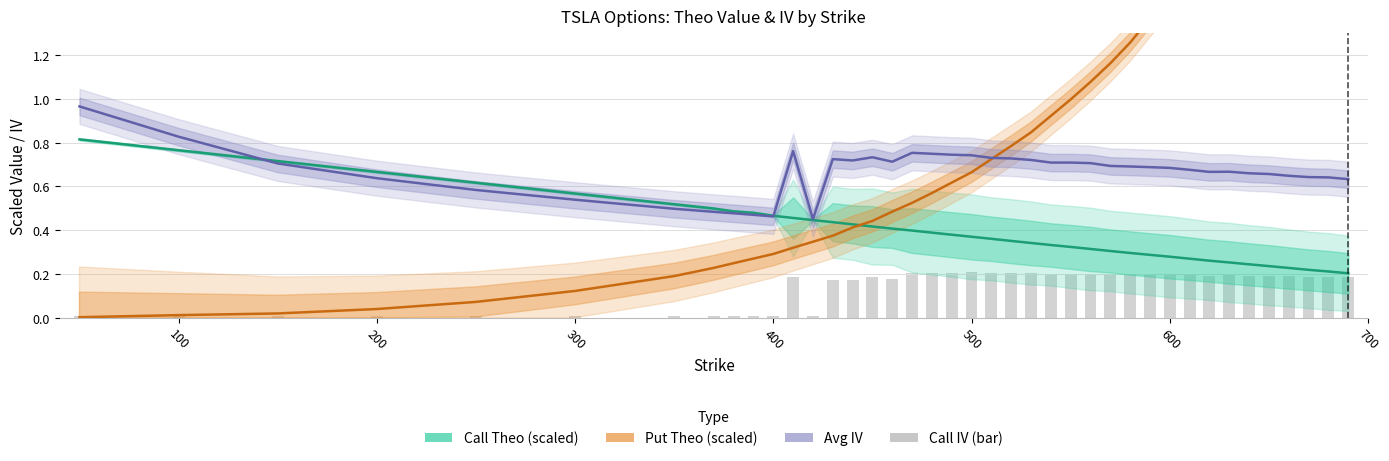

Which series has the widest spread of values?

Put Theo (scaled)